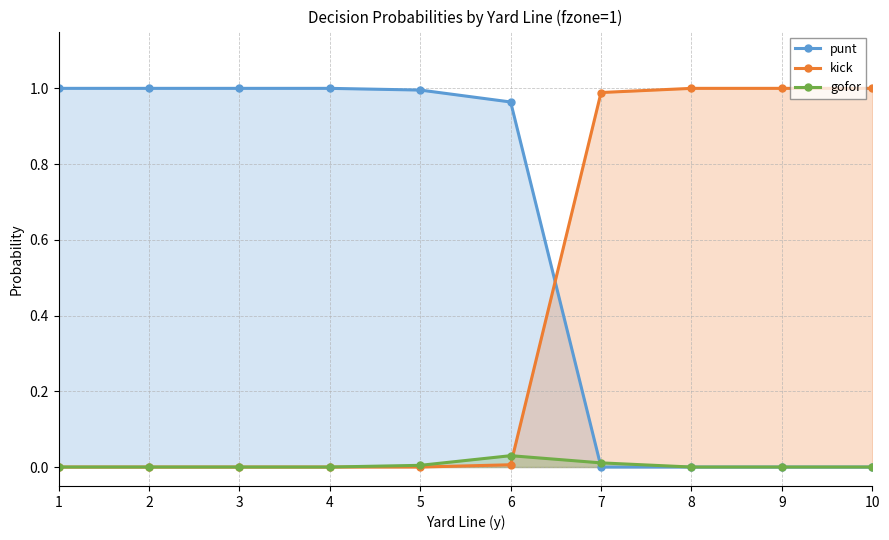

What is the spread (max minus min) of values at 10?

1.0